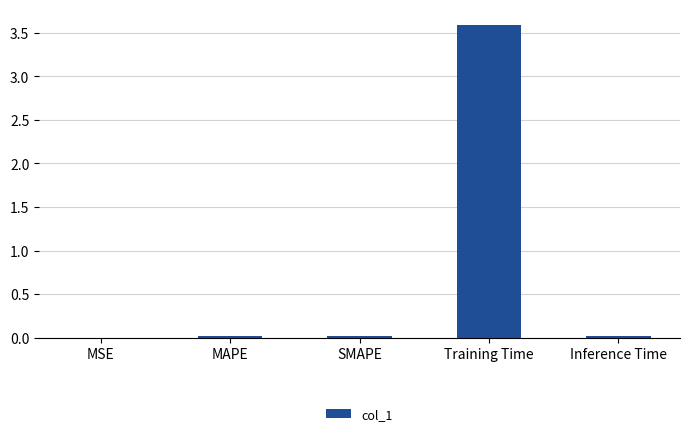

What is the greatest value displayed?

3.6